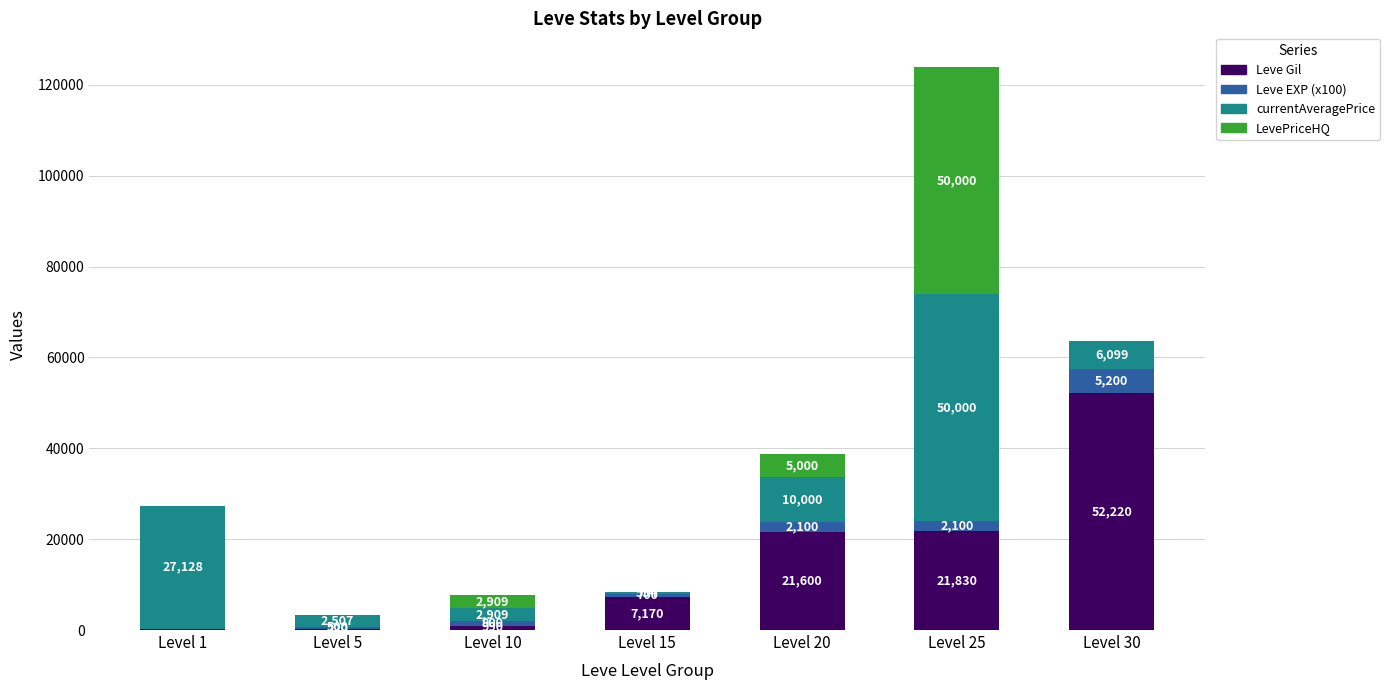

Reading left to right, what are the values for Leve Gil?

Level 1=160	Level 5=220	Level 10=990	Level 15=7170	Level 20=21600	Level 25=21830	Level 30=52220